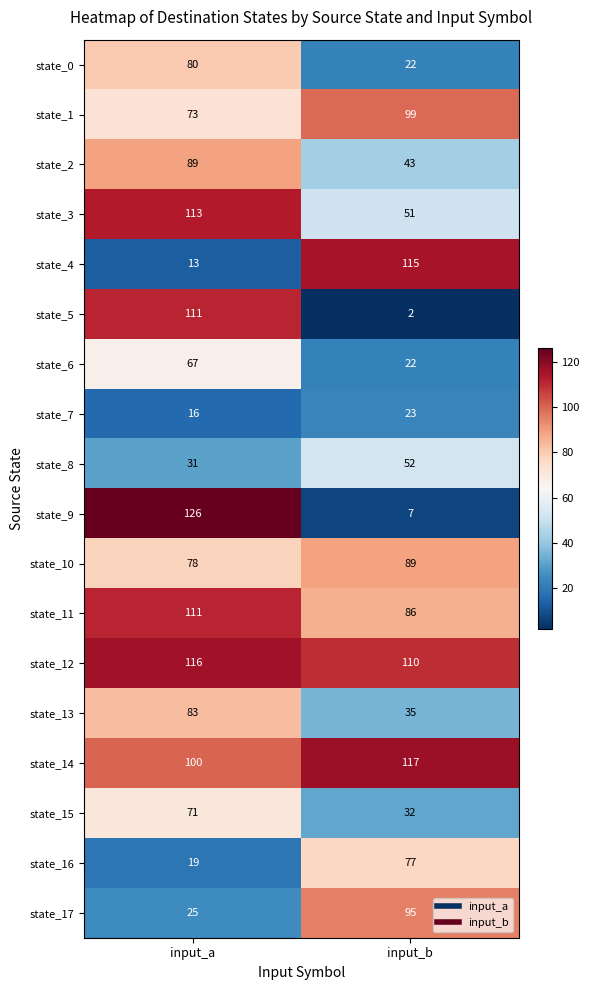

How many values in the state_9 series are below 126?

1